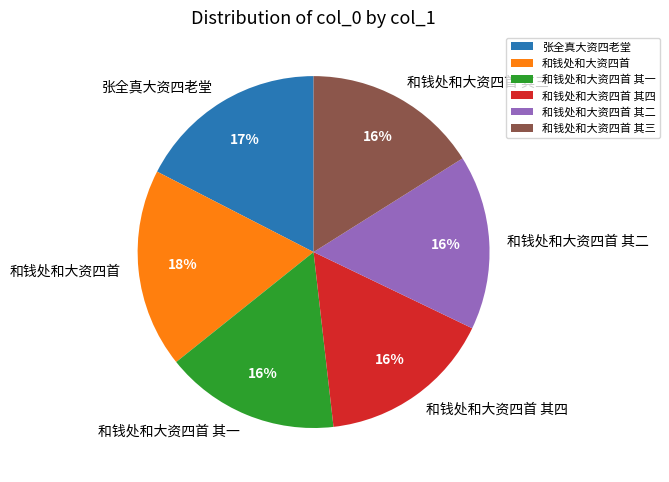

Combined, do 和钱处和大资四首 其二 and 张全真大资四老堂 account for over 50%?

No